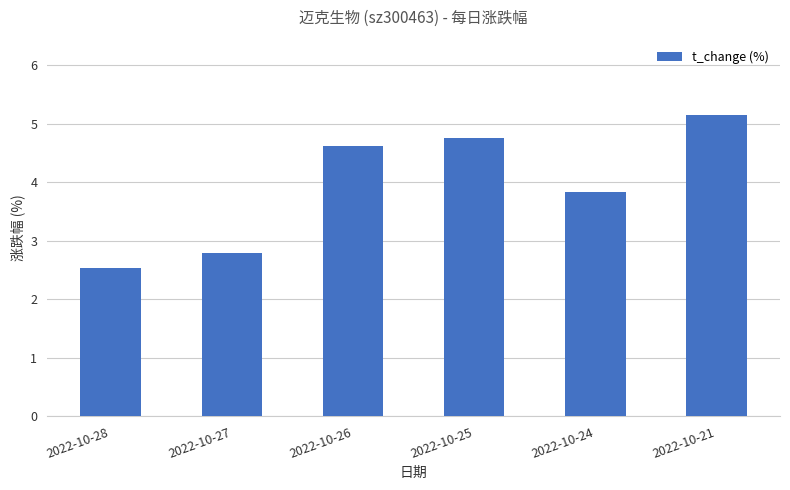

Between 2022-10-27 and 2022-10-24, which is larger?

2022-10-24